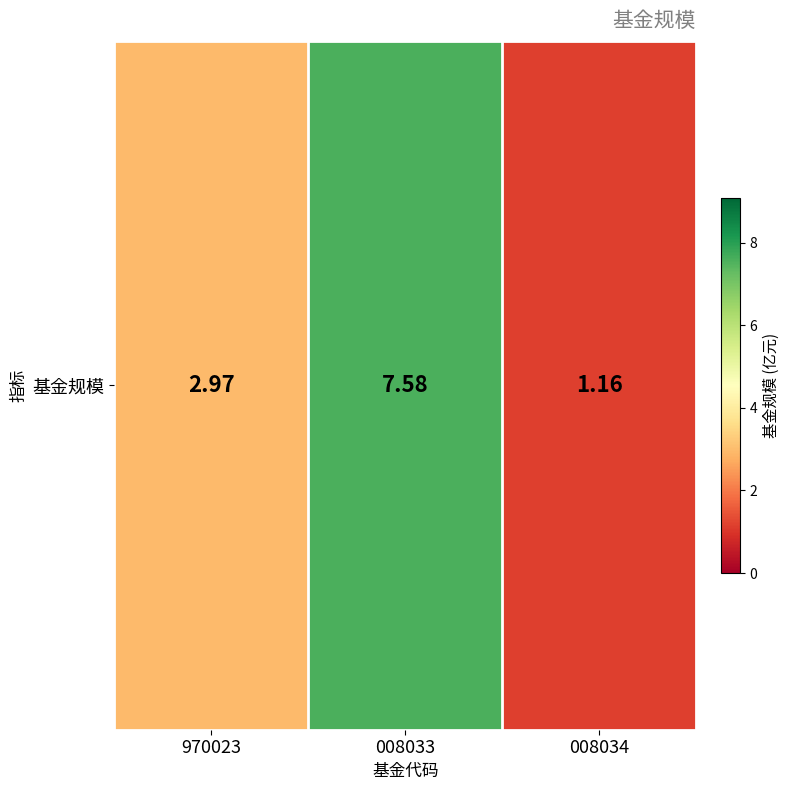

Reading left to right, what are all the values shown in this chart?

3.0	7.6	1.2